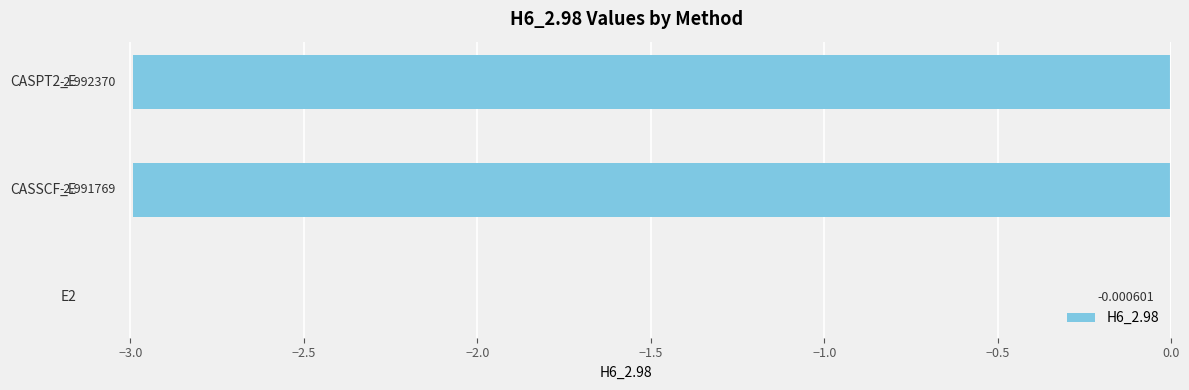

Does the chart contain stacked bars?

No